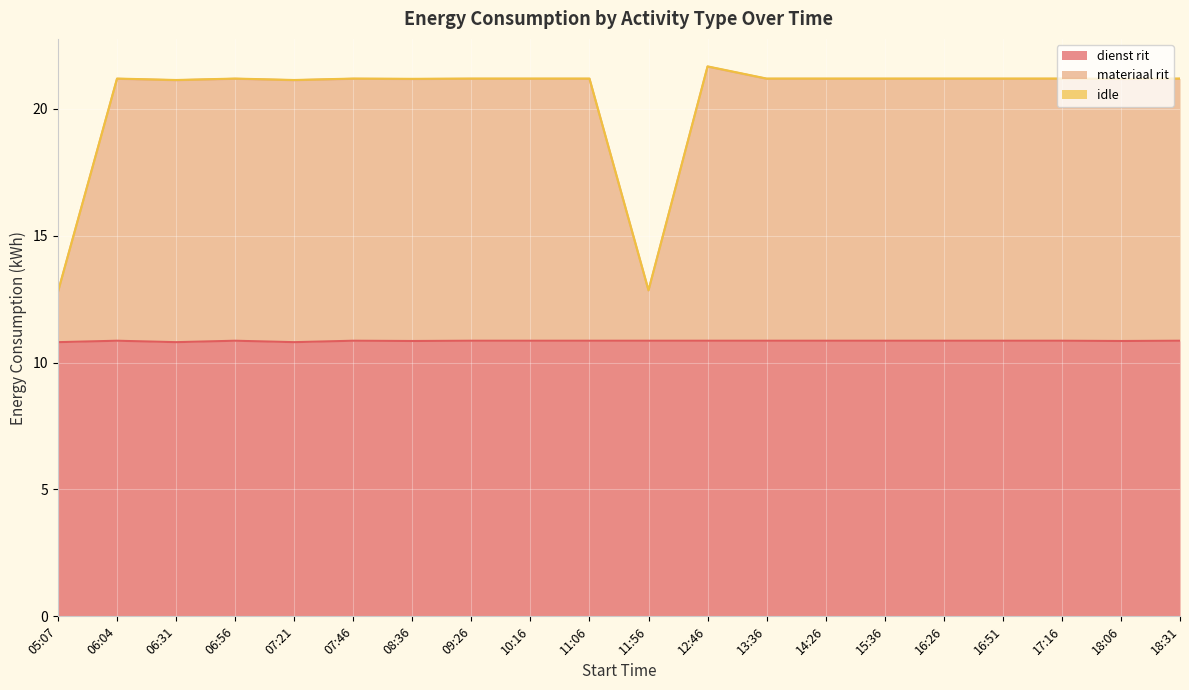

What is the difference between the maximum and minimum values in the dienst rit series?

0.1